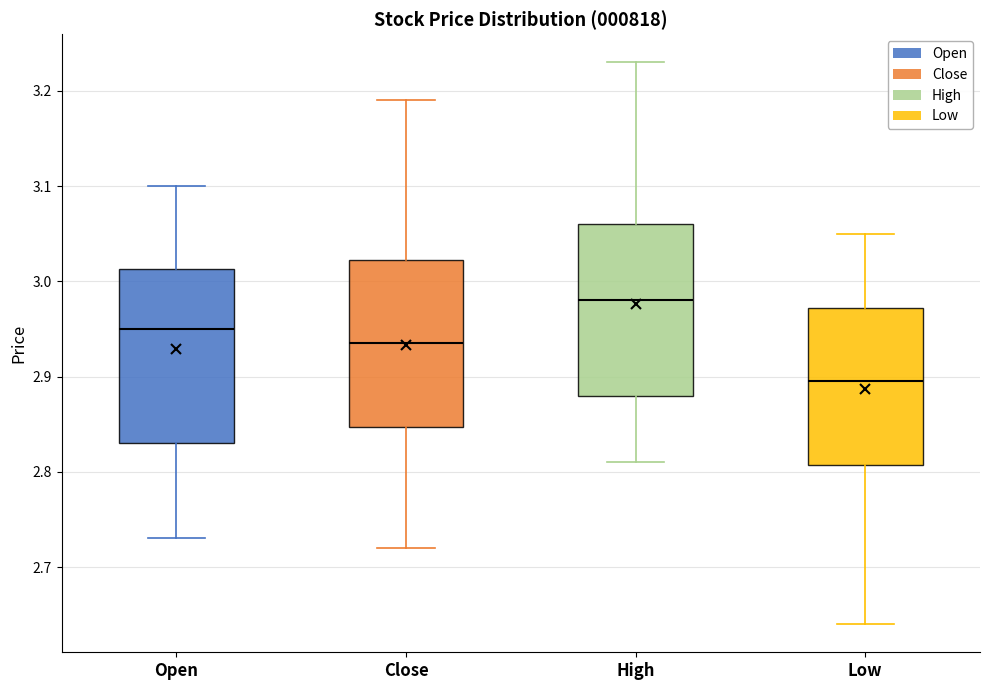

Where is the lower edge of the box for Close on the y-axis? The values are not printed on the chart, so give them approximately, as read against the axis.

2.85